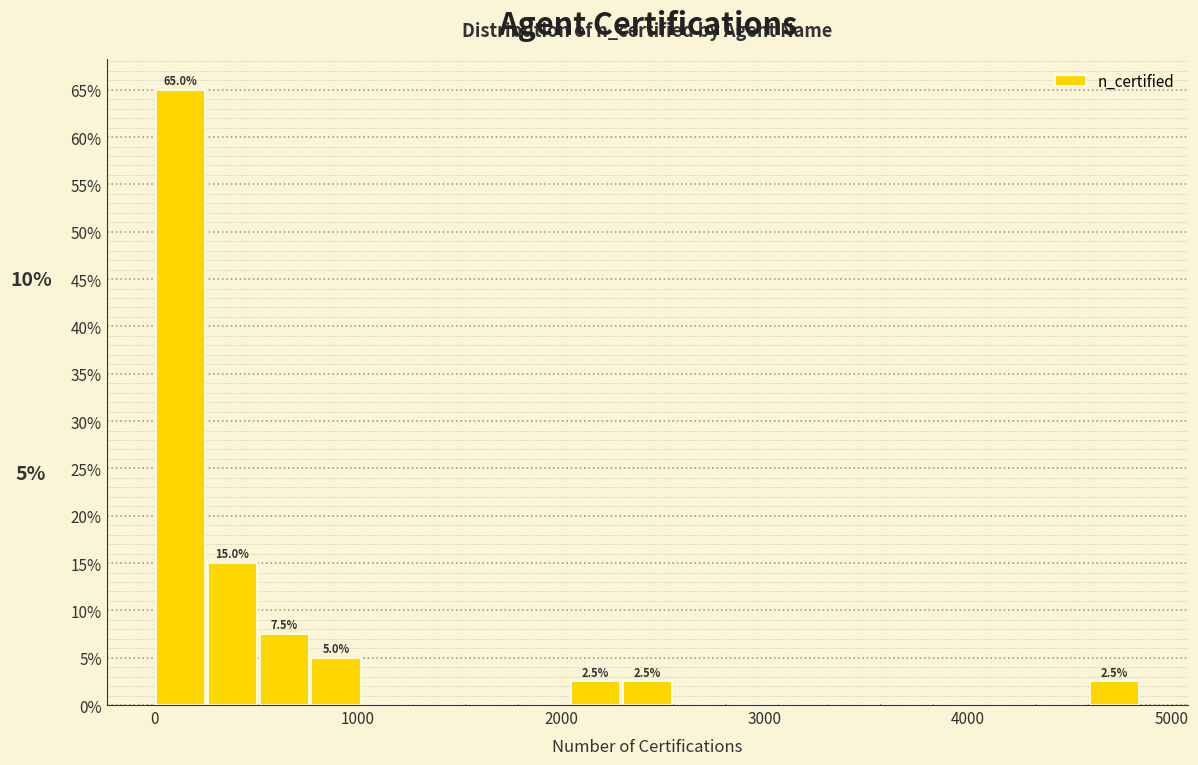

Read against the x-axis, roughly where is the centre of the tallest bar?

100